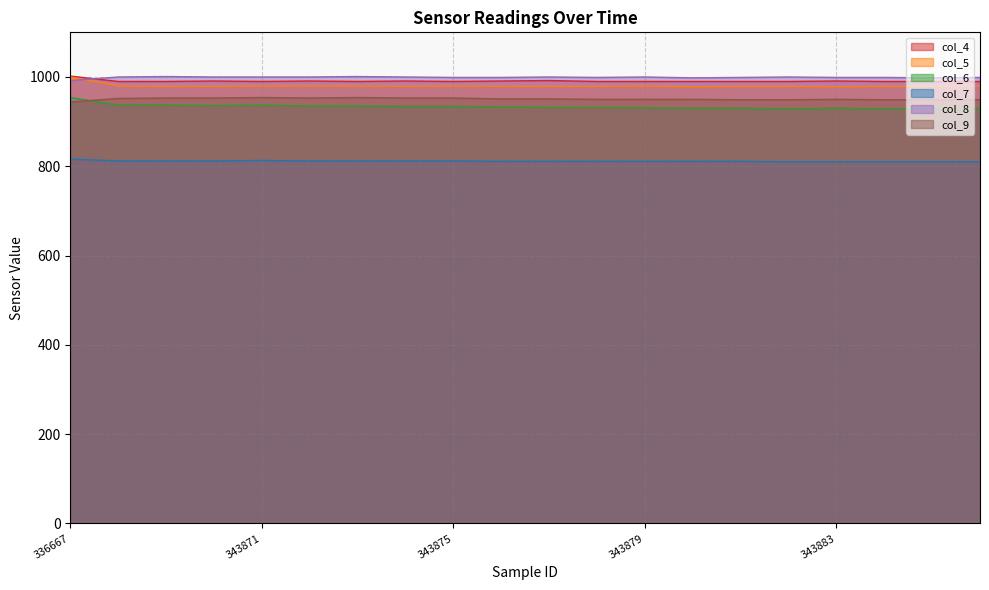

Rank the series at 343881 from lowest to highest value.

col_7, col_6, col_9, col_5, col_4, col_8